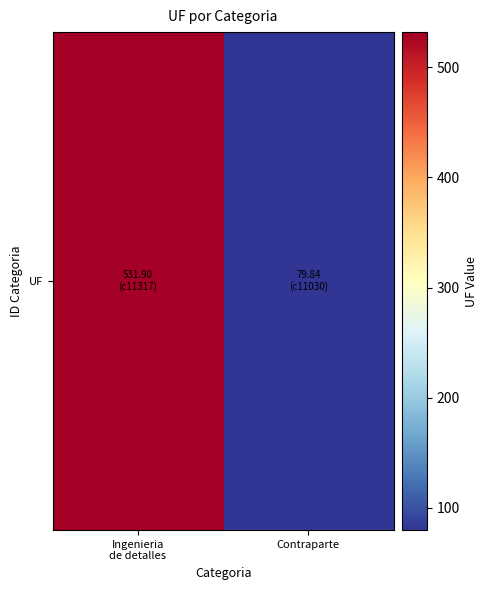

Is it true that the value at Contraparte is 140.6?

False